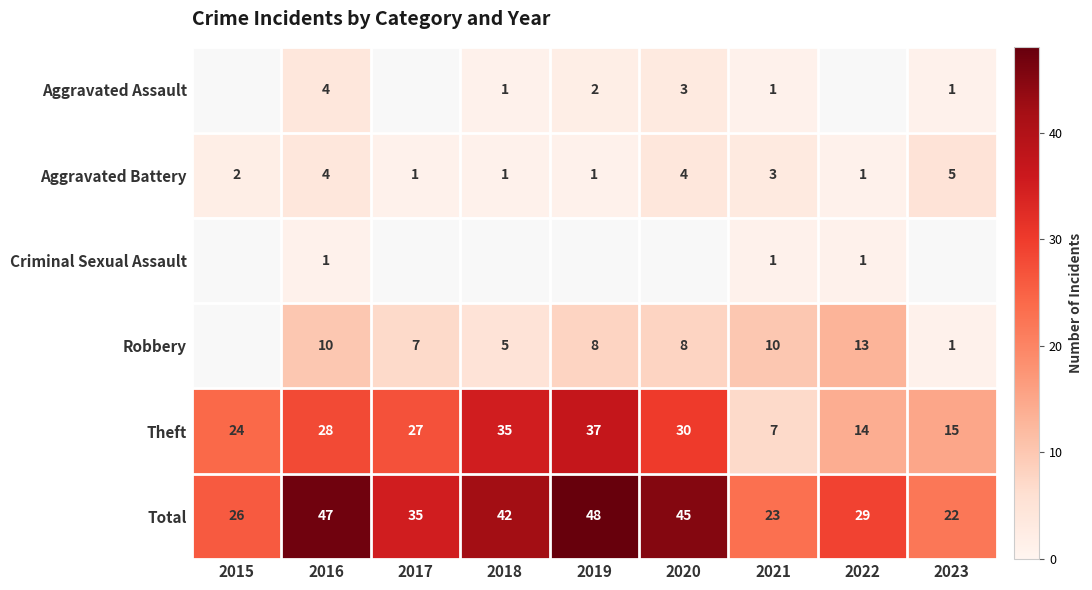

What is the highest value of the Theft series?

37